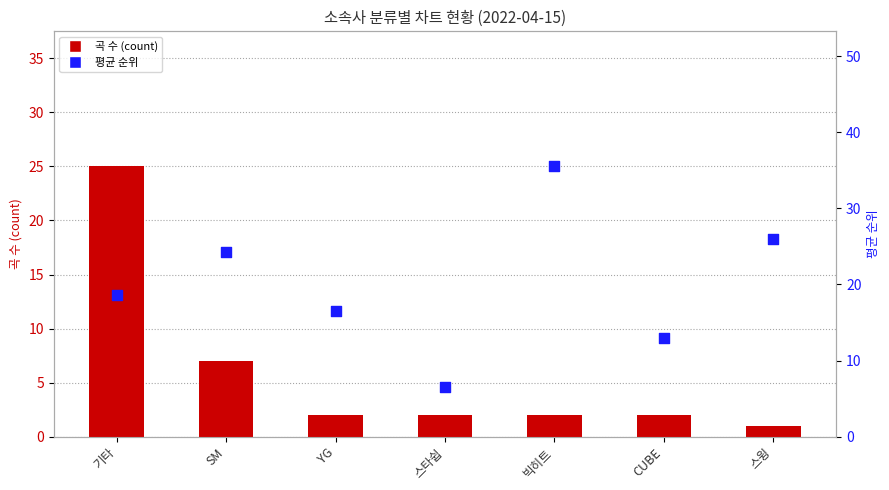

What are all the series names shown in the legend?

곡 수 (count), 평균 순위